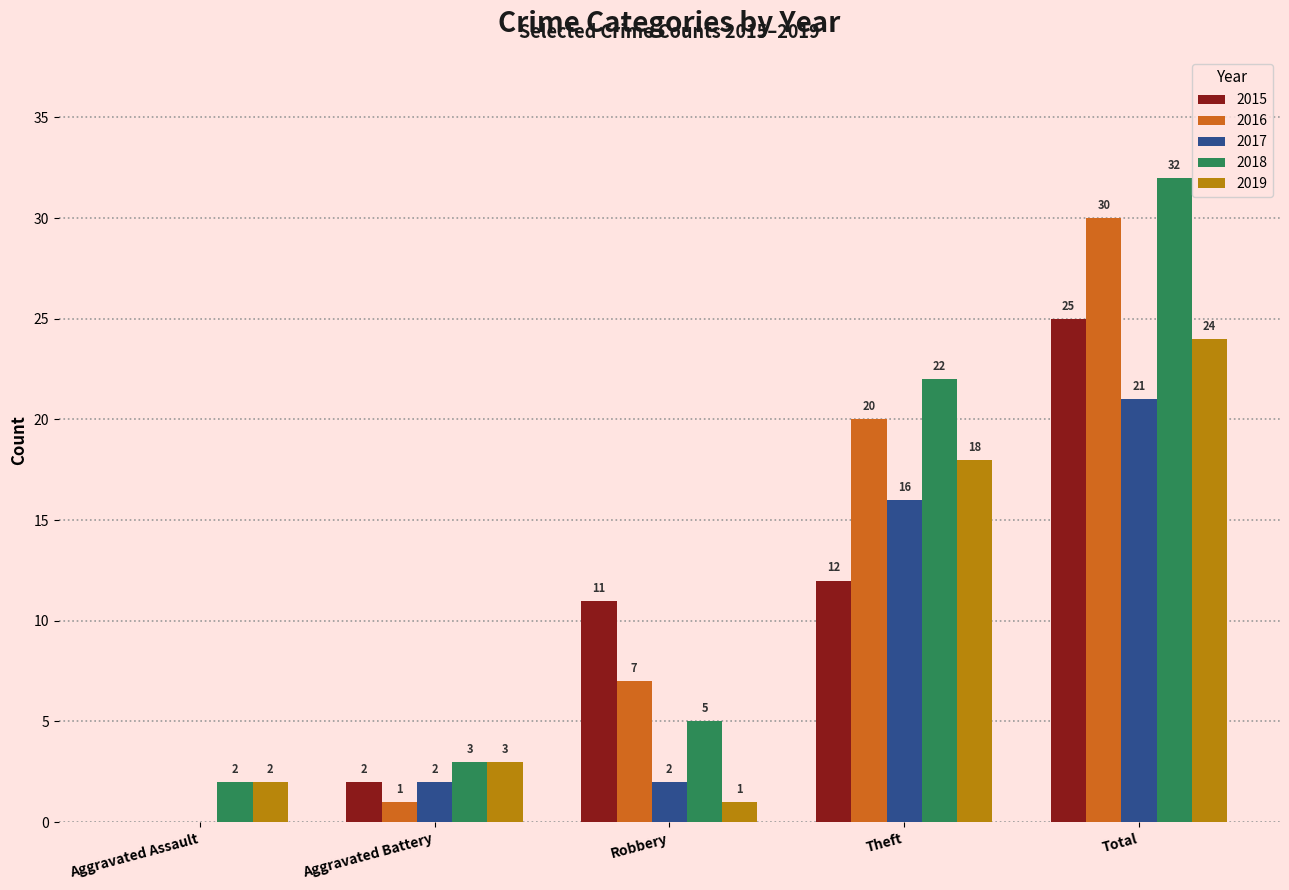

Between Aggravated Assault and Robbery, which series saw the biggest shift?

2015